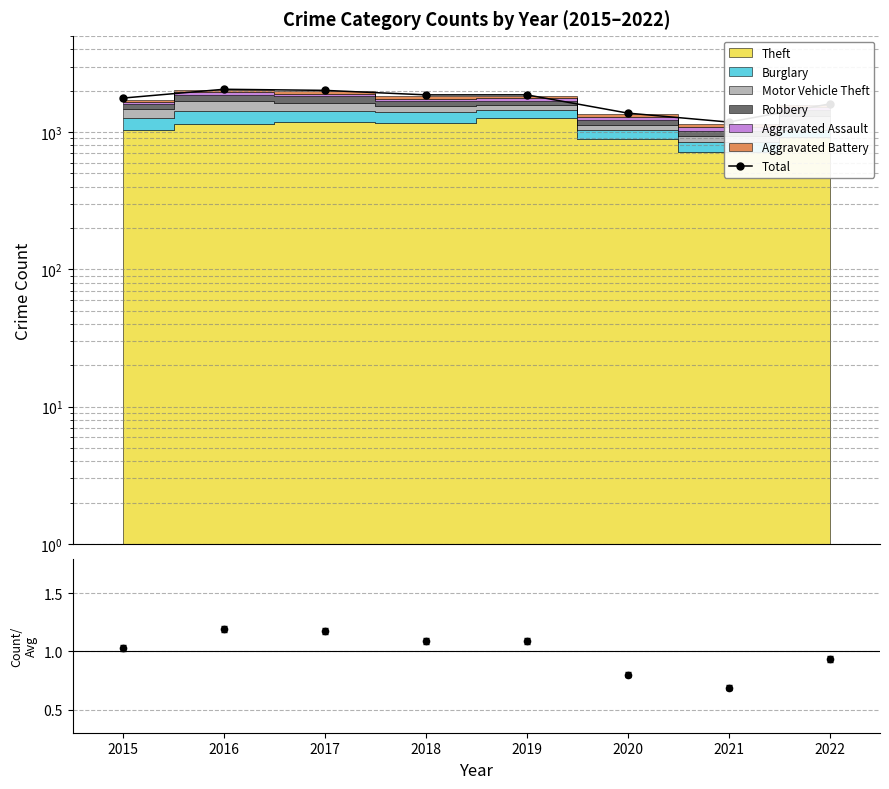

Where is the first local maximum?

2016